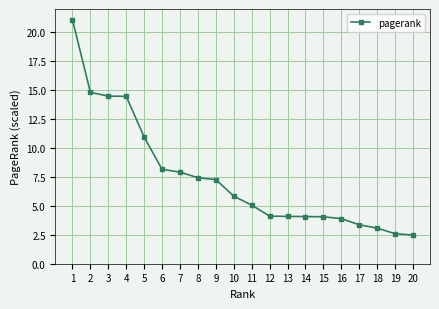

What is the difference between the values at 1 and 19?

18.4